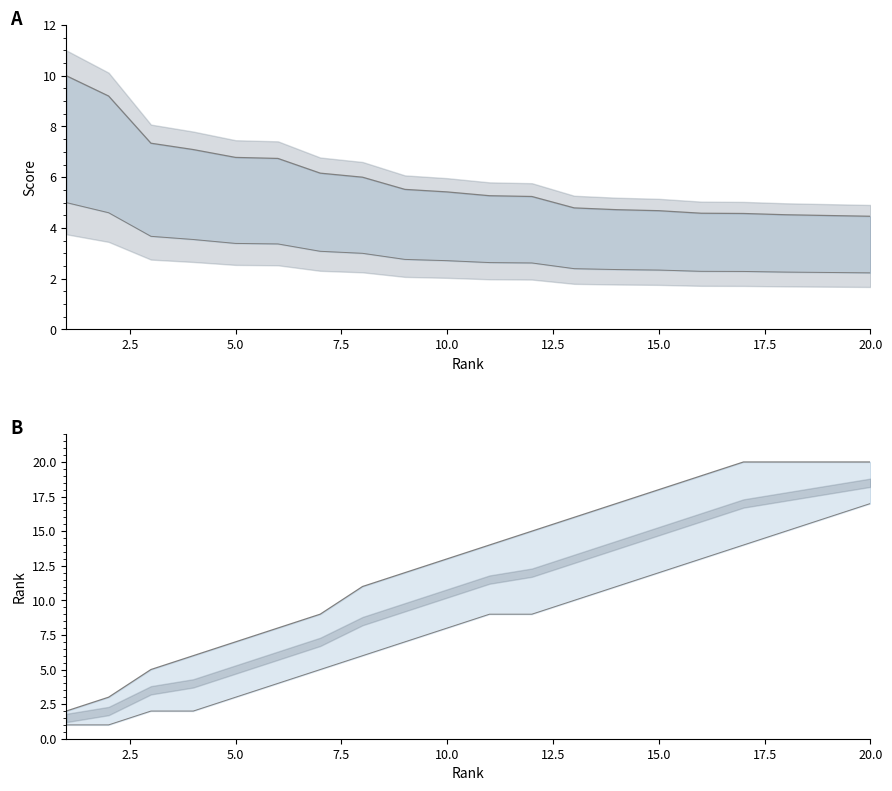

What is the difference between the maximum and minimum values in the rank_upper series?

18.0